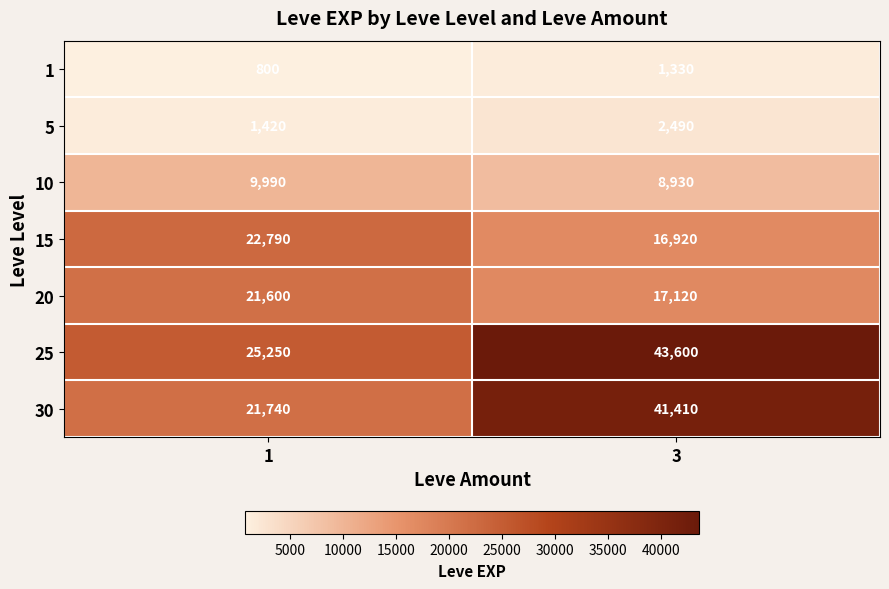

Is it true that 5 equals 525 at 1?

False